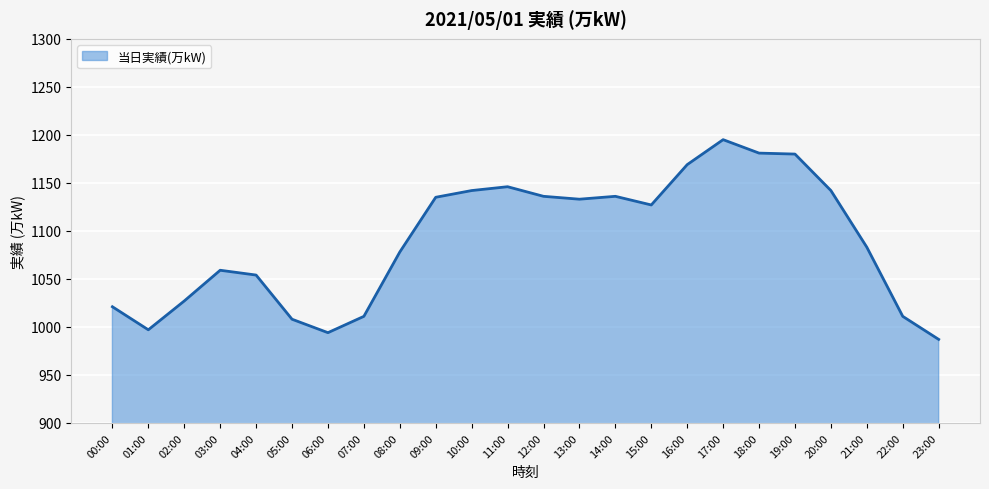

The value at 02:00 is 1027. True or false?

True